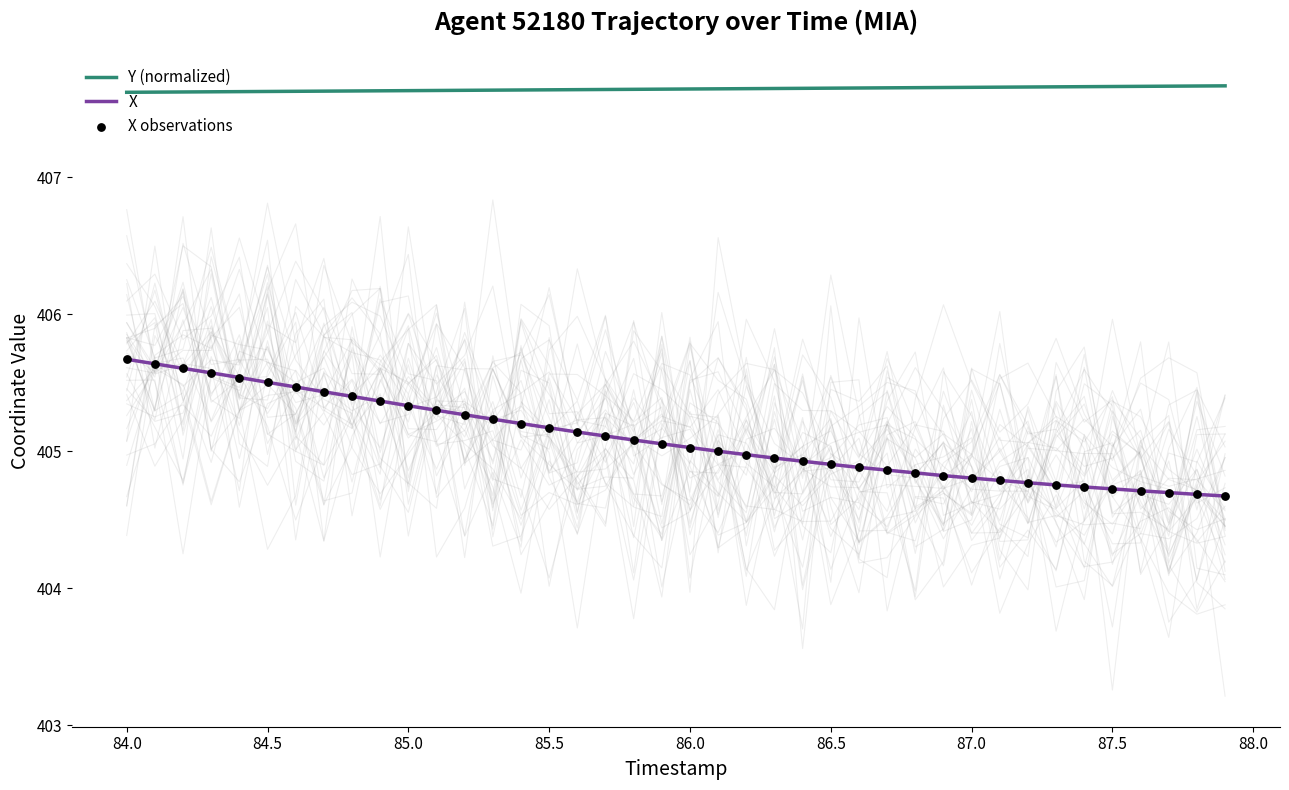

True or false: X and Y (normalized) intersect in this chart.

False